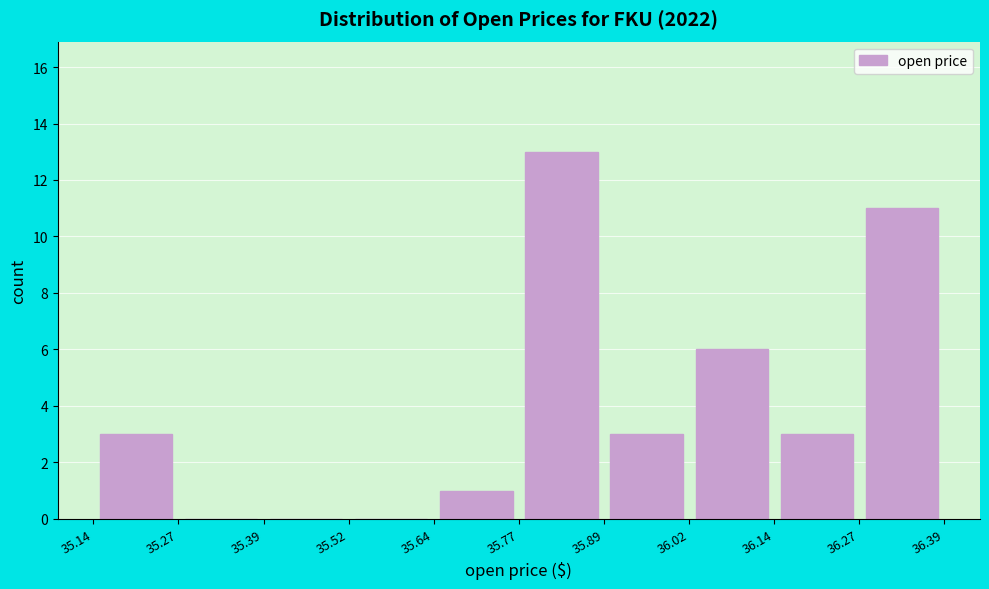

Over which range of the x-axis is the bar tallest?

35.77 to 35.89